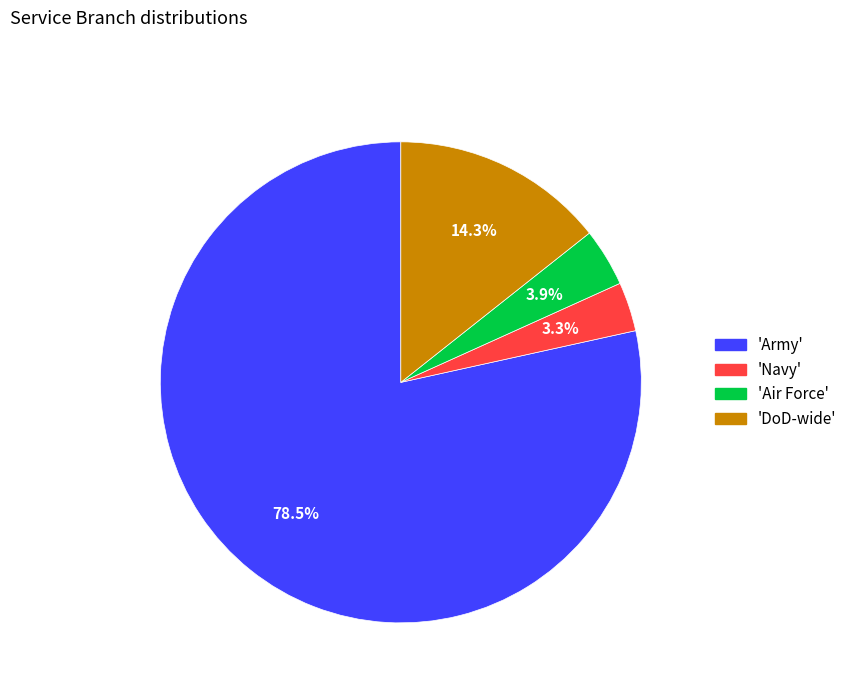

Does any single category account for the majority?

Yes